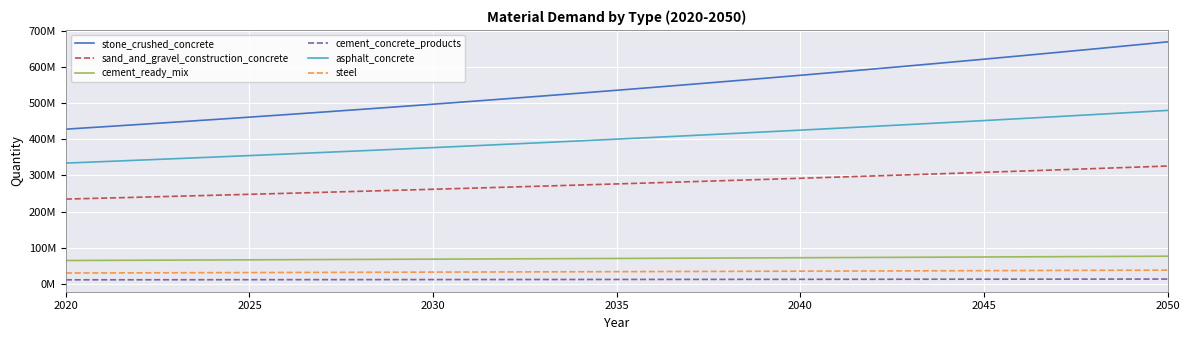

List the series in order of their peak value, highest first.

stone_crushed_concrete, asphalt_concrete, sand_and_gravel_construction_concrete, cement_ready_mix, steel, cement_concrete_products